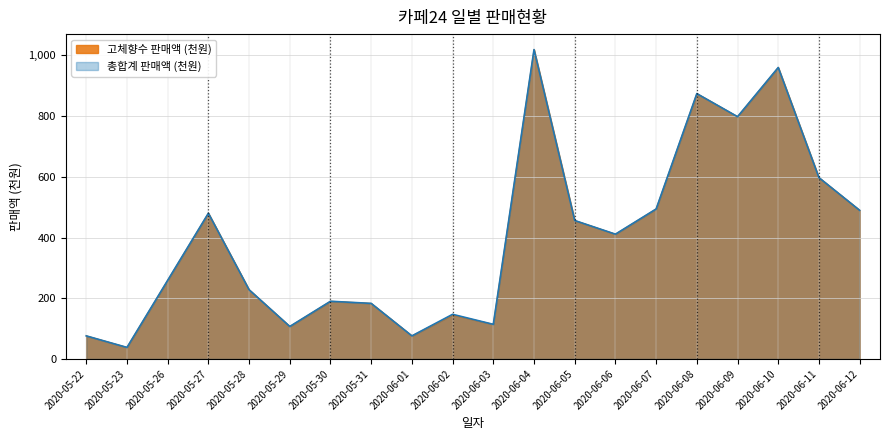

Is it true that 고체향수 판매수량 equals 449.0 at 2020-05-26?

False